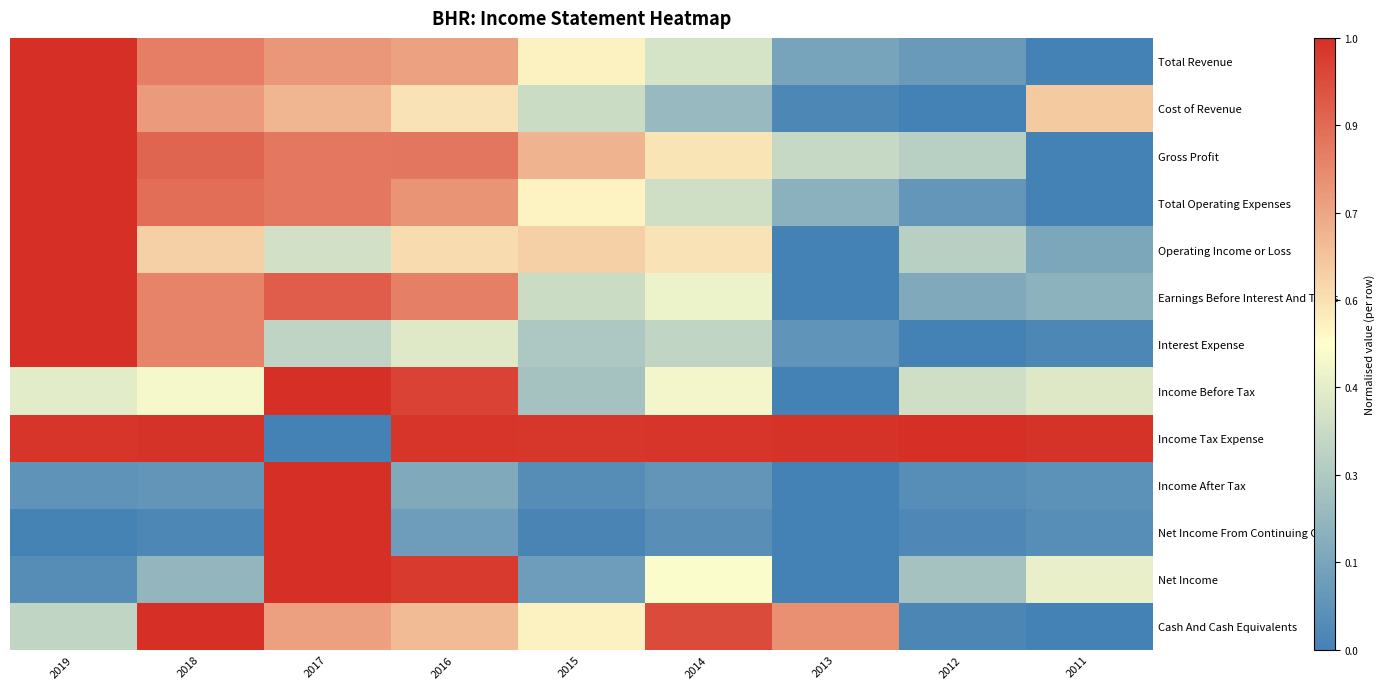

What is the maximum value shown in the chart?

1.0